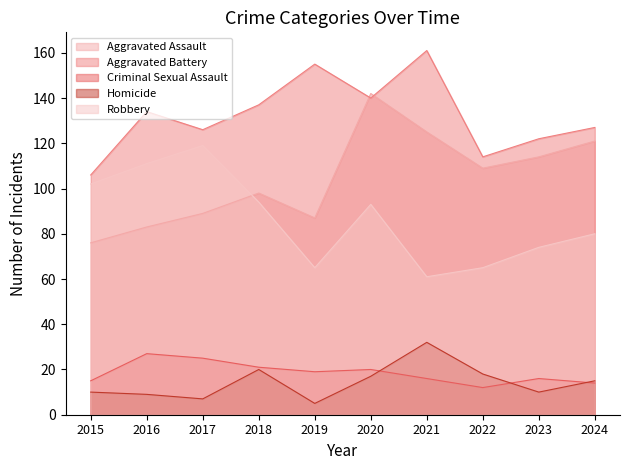

How many values in the Robbery series exceed 93?

4